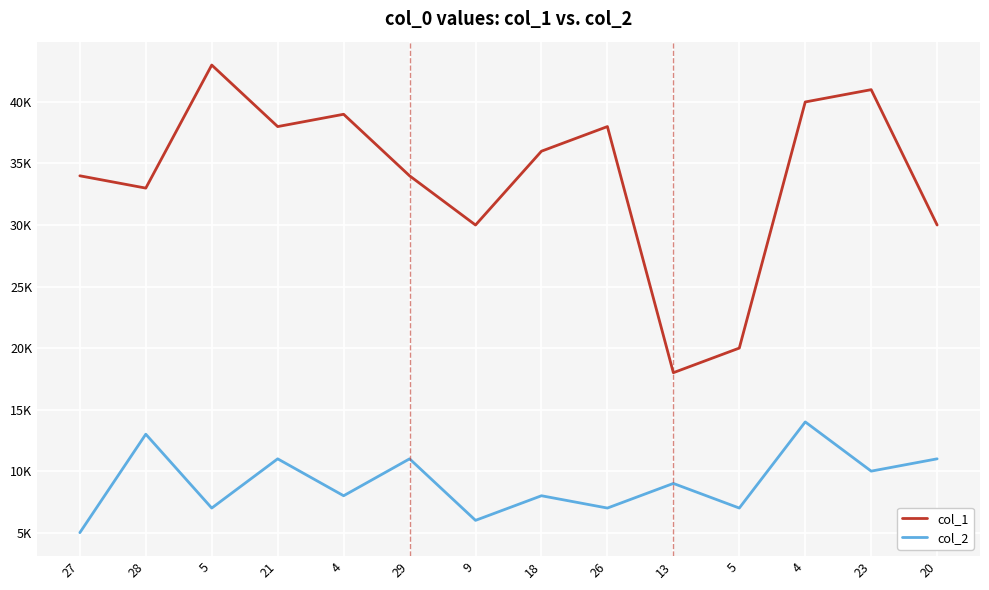

Reading left to right, list all the values displayed in this chart.

col_1: 27=34	28=33	5=43	21=38	4=39	29=34	9=30	18=36	26=38	13=18	5=20	4=40	23=41	20=30
col_2: 27=5	28=13	5=7	21=11	4=8	29=11	9=6	18=8	26=7	13=9	5=7	4=14	23=10	20=11